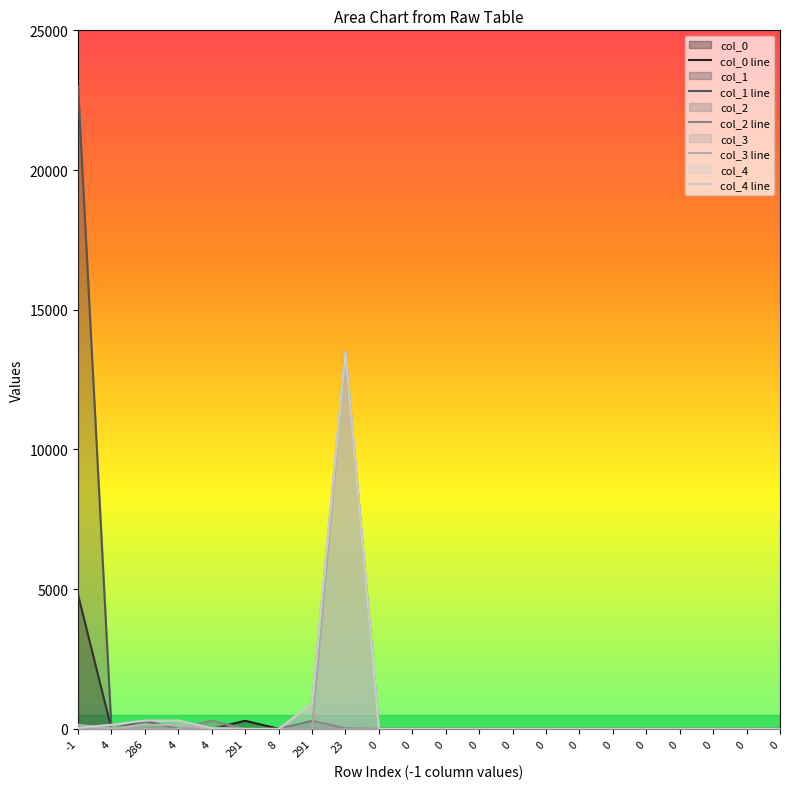

What is the value of the col_2 line point at the 1st from the left?

2